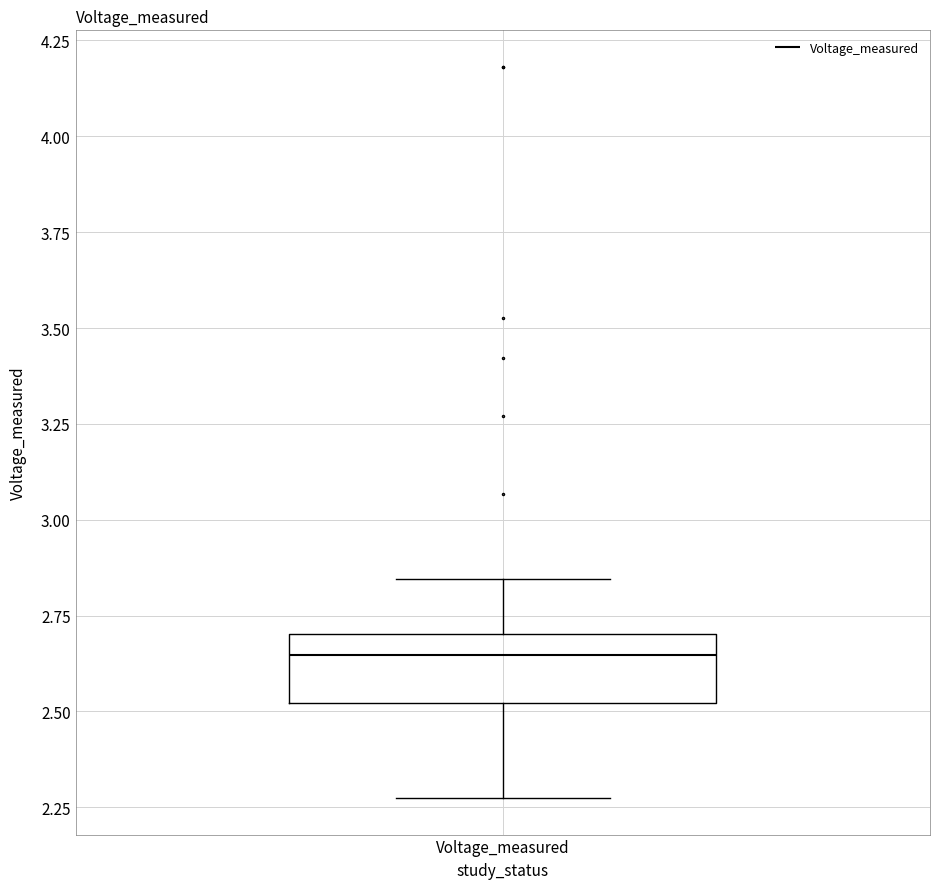

Transcribe this box plot: give where the median line is, the range the box spans, and where the two whiskers end, as read against the y-axis. The values are not printed on the chart, so give them approximately, as read against the axis.

median 2.65, box 2.50 to 2.70, whiskers 2.25 to 2.85